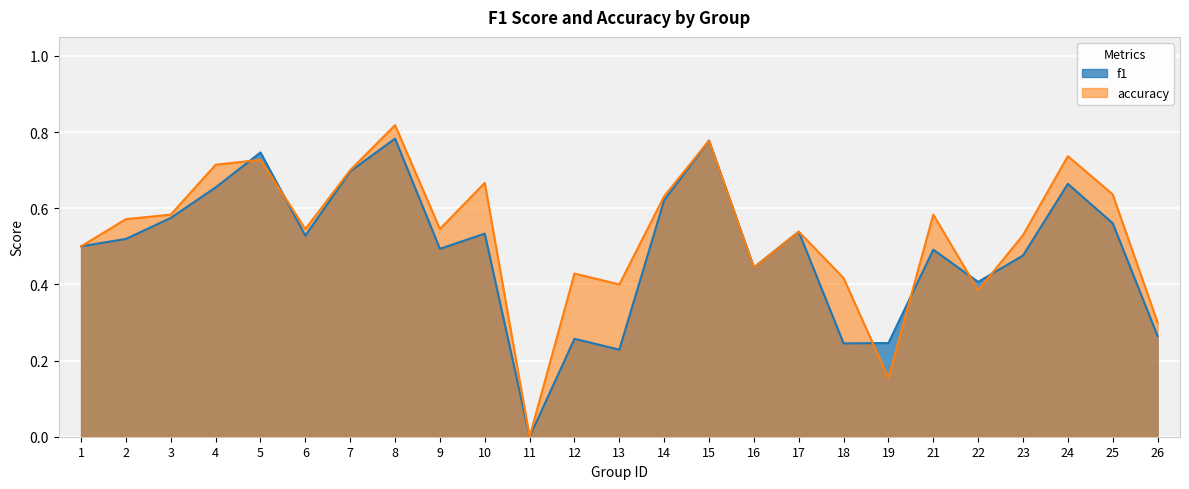

At which label is f1 closest to 0?

11